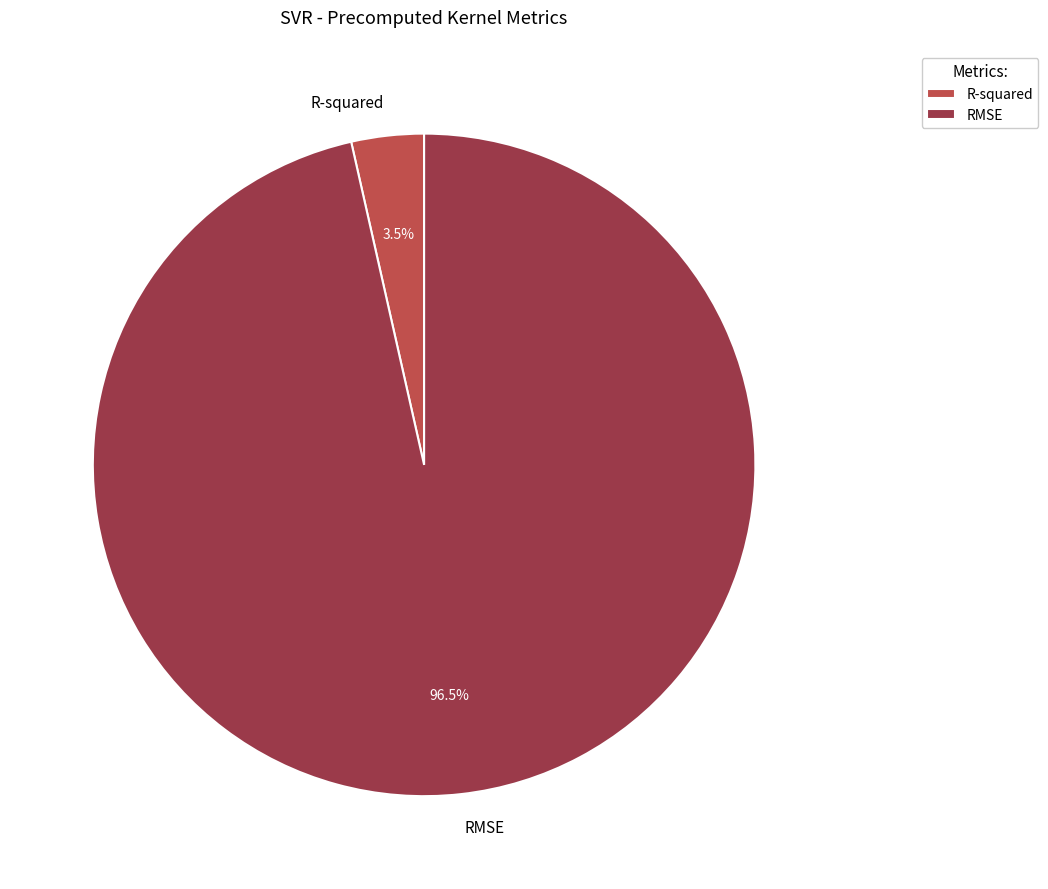

Which slice is the largest?

RMSE